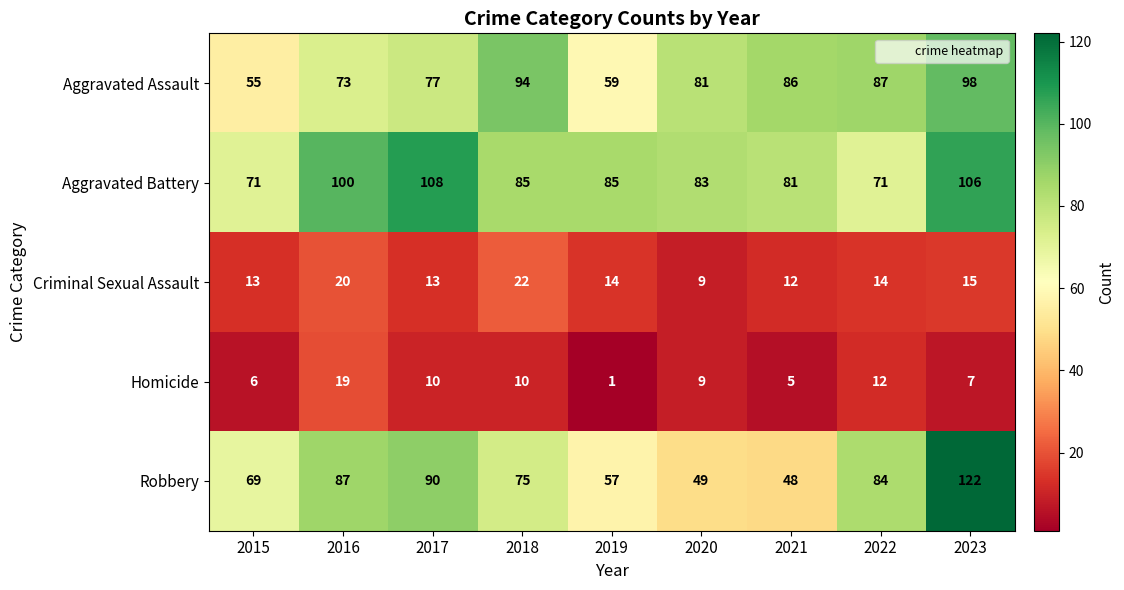

What is the average value of the Aggravated Battery series?

88